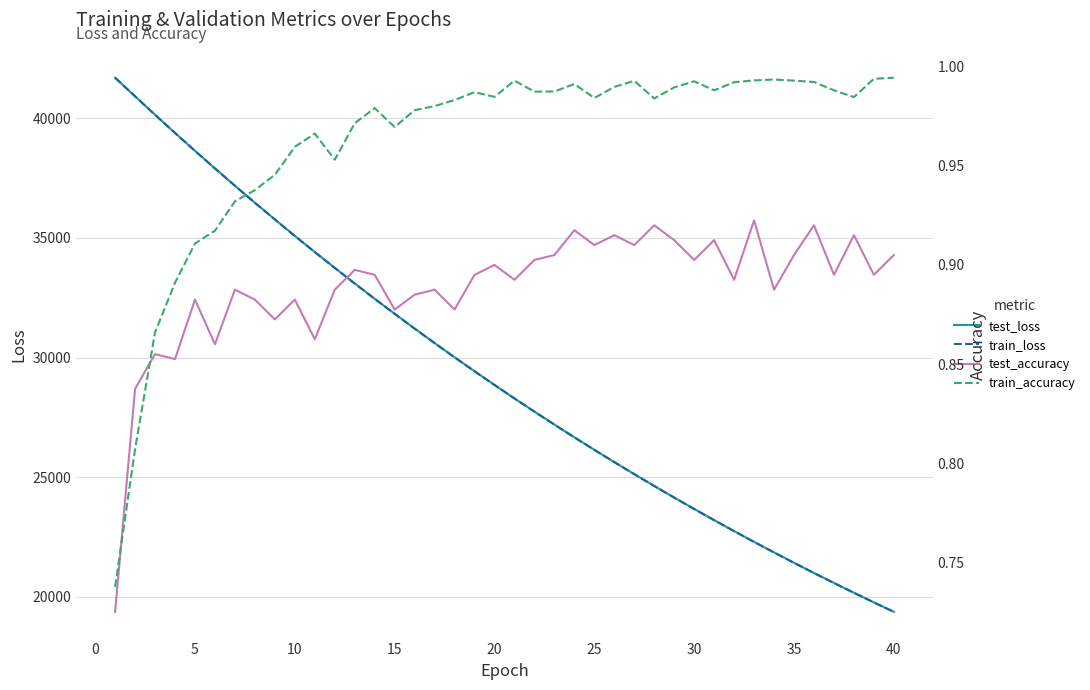

True or false: train_loss has more than 0 points higher than both neighbors.

False